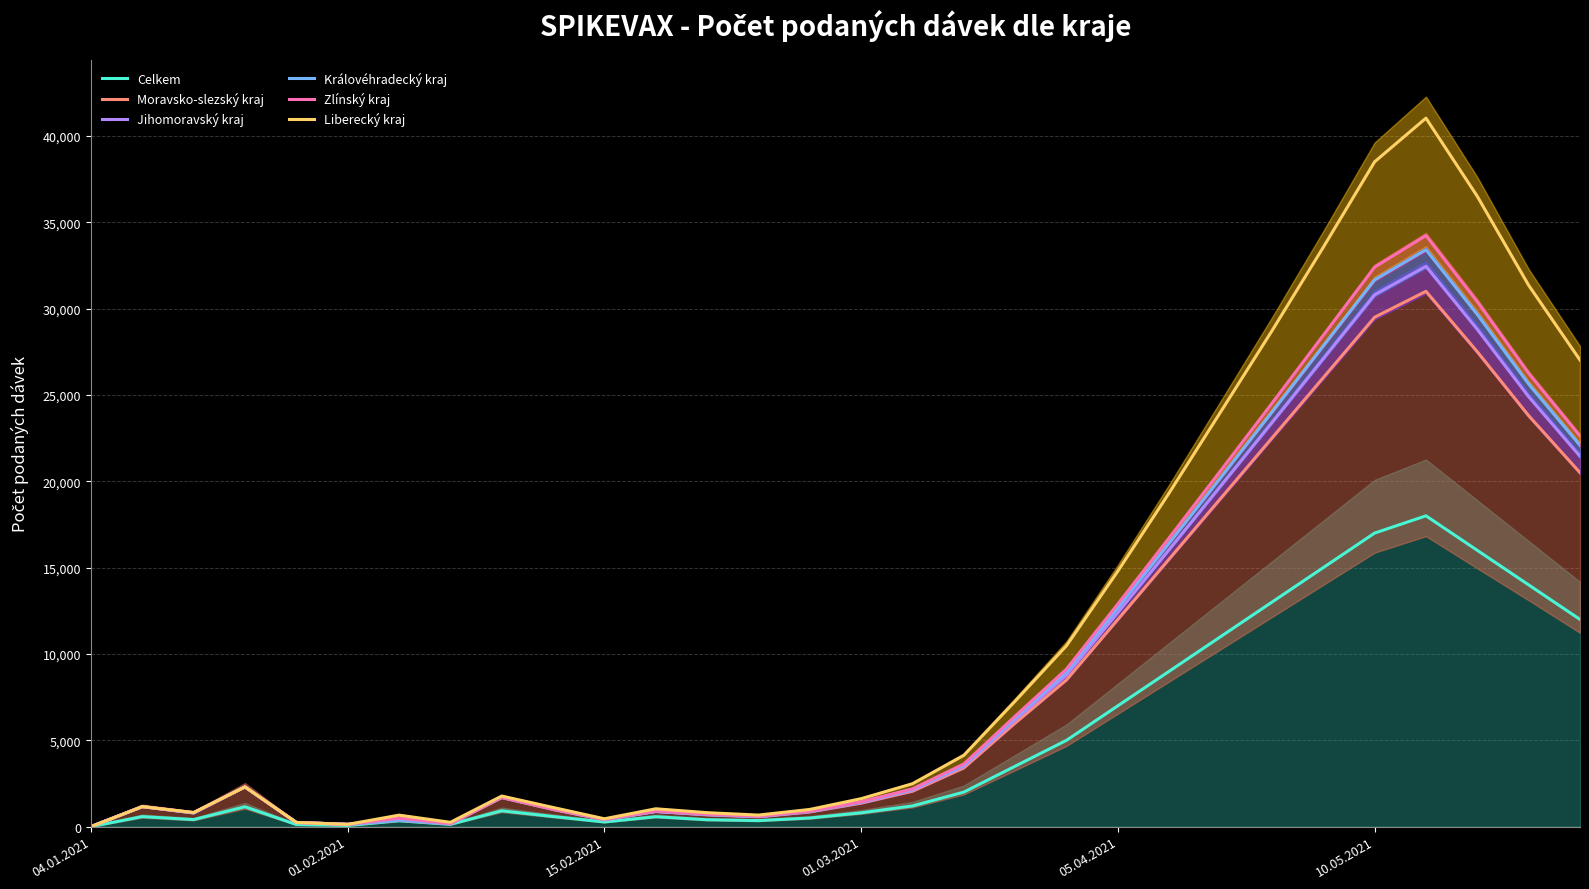

Reading right to left, extract all data points from this chart.

Celkem: 12000	14000	16000	18000	17000	15000	13000	11000	9000	7000	5000	3500	2000	1200	800	500	350	400	574	269	586	918	132	339	67	122	1151	408	581	2
Moravsko-slezský kraj: 20500	23800	27500	31000	29500	26000	22500	19000	15500	12000	8500	6000	3400	2050	1360	850	570	680	881	394	991	1678	162	378	132	241	2301	794	1159	2
Jihomoravský kraj: 21450	24900	28800	32450	30800	27100	23400	19720	16050	12400	8780	6180	3500	2110	1395	870	582	695	881	404	1014	1699	162	378	132	243	2301	794	1160	2
Královéhradecký kraj: 22080	25630	29660	33410	31660	27830	24000	20200	16420	12670	8970	6300	3570	2150	1420	885	590	705	881	422	1014	1699	185	392	132	243	2301	796	1160	2
Zlínský kraj: 22620	26250	30400	34230	32400	28450	24510	20610	16730	12900	9130	6400	3630	2185	1440	897	600	720	903	422	1014	1699	185	492	132	243	2301	816	1160	2
Liberecký kraj: 27020	31350	36500	41030	38500	33550	28710	24010	19330	14800	10480	7270	4130	2485	1620	997	670	810	1034	456	1110	1772	251	666	132	243	2301	818	1160	2